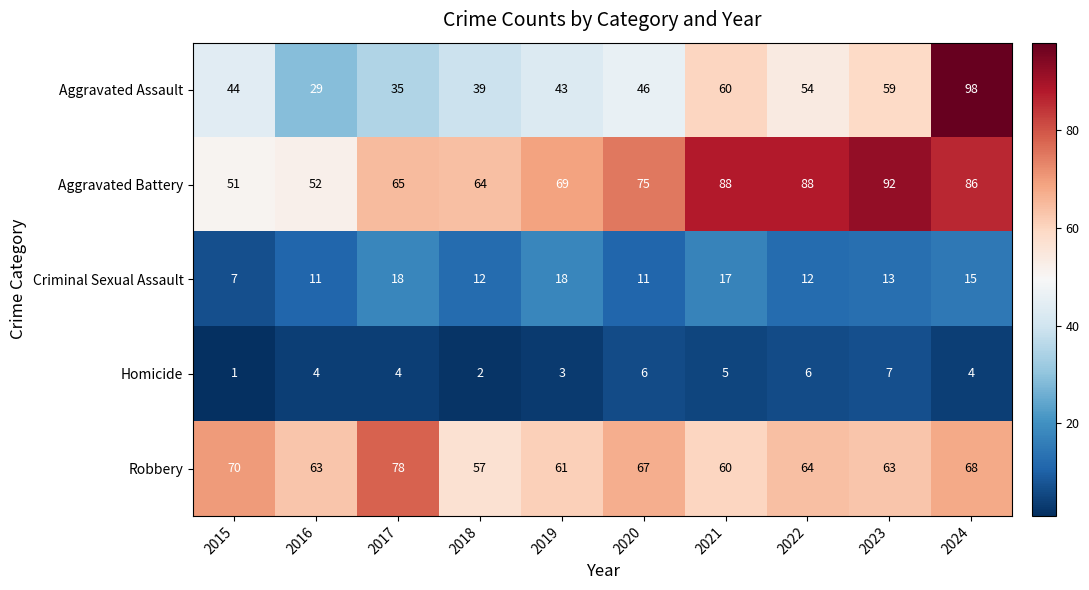

At which label does Criminal Sexual Assault first exceed 13?

2017